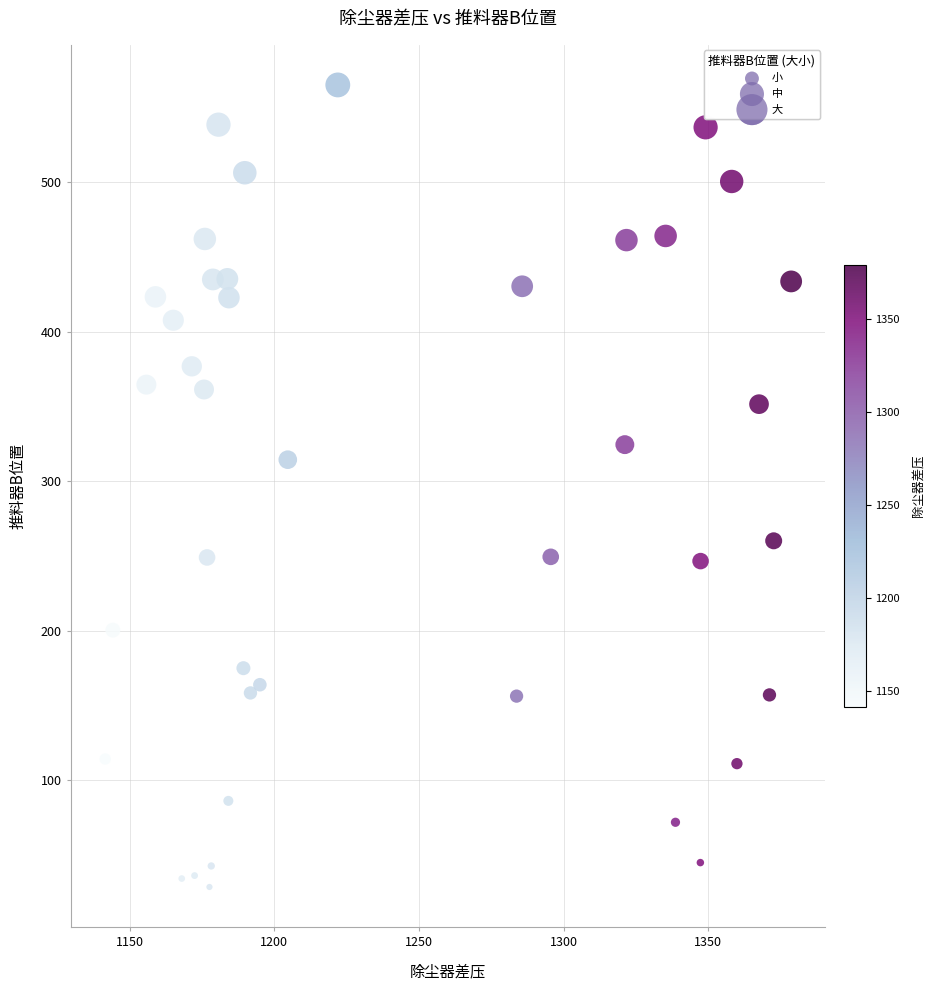

What Y value in the scatter plot is closest to 296?

314.4